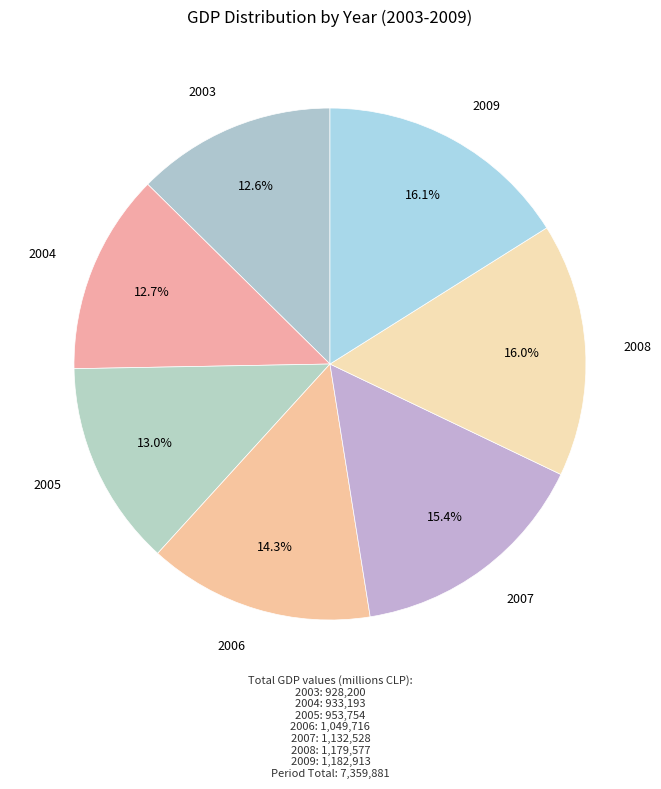

Which category has the biggest portion of the pie?

2009